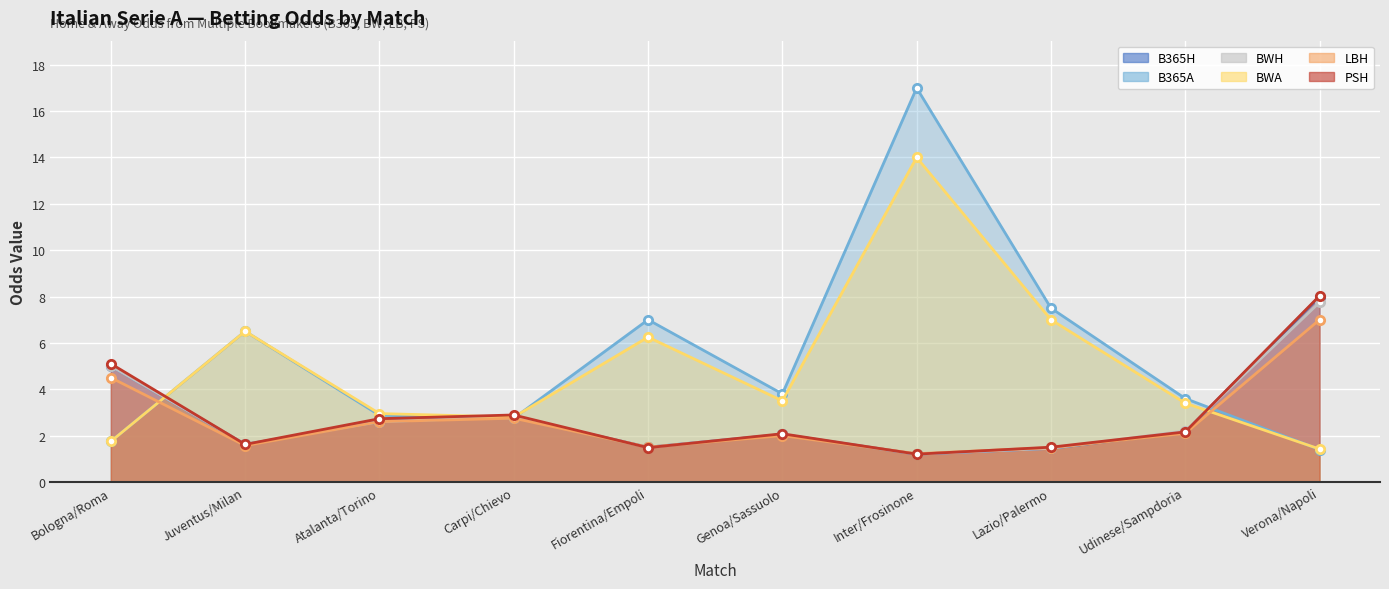

What is the sum of the LBH values at Lazio/Palermo and Juventus/Milan?

3.0